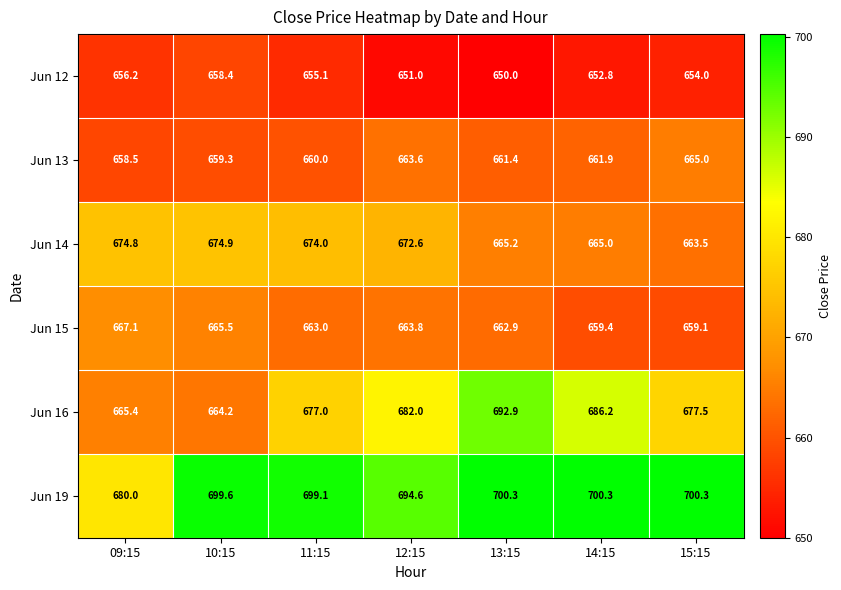

What is the lowest value of the Jun 16 series?

664.2